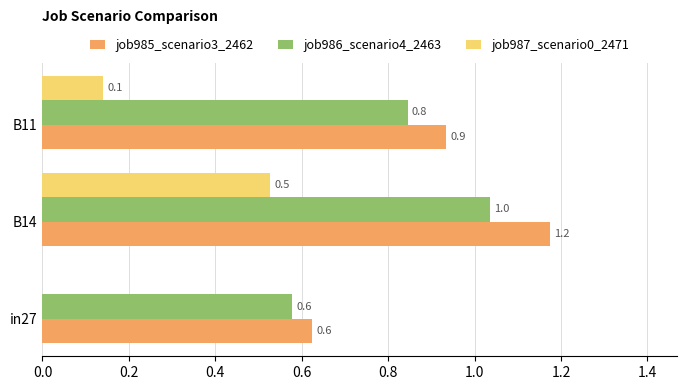

Which label corresponds to the largest value in the chart?

B14